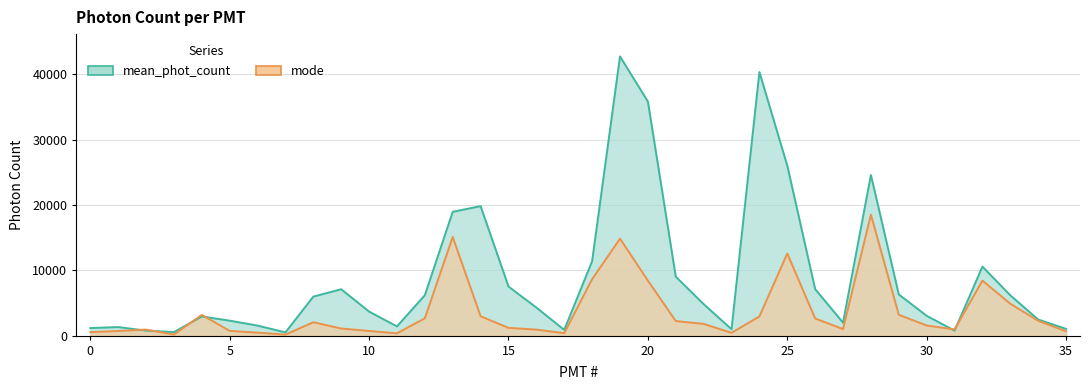

Is the value of mode at 25 greater than the value of mean_phot_count at 6?

Yes